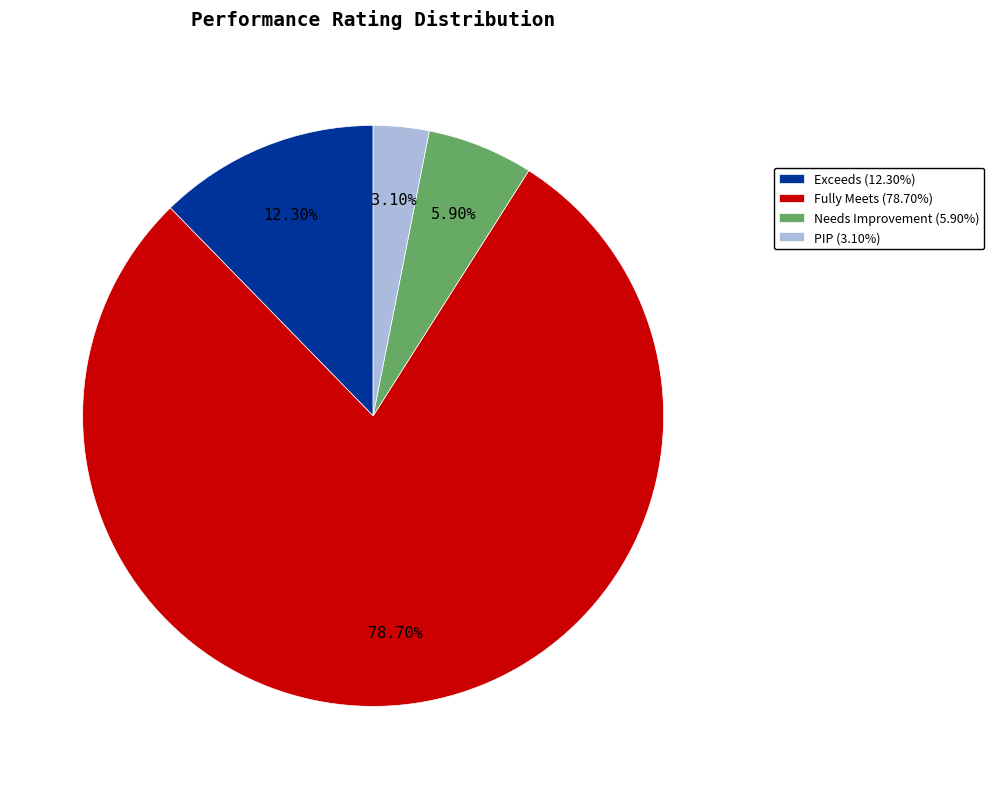

Is there any slice that represents more than half of the pie?

Yes